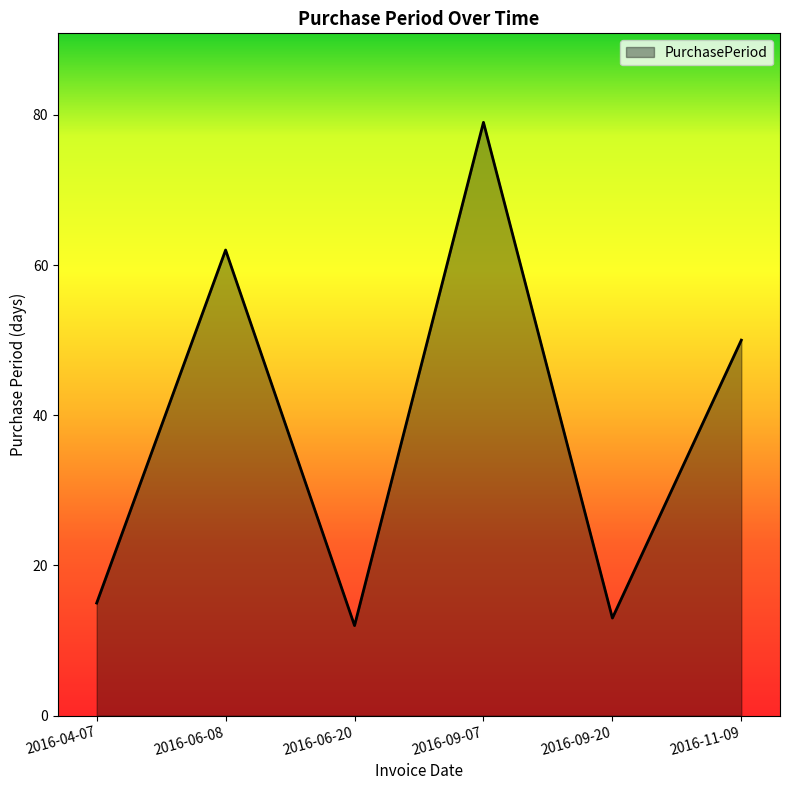

Count the number of data series in this chart.

1